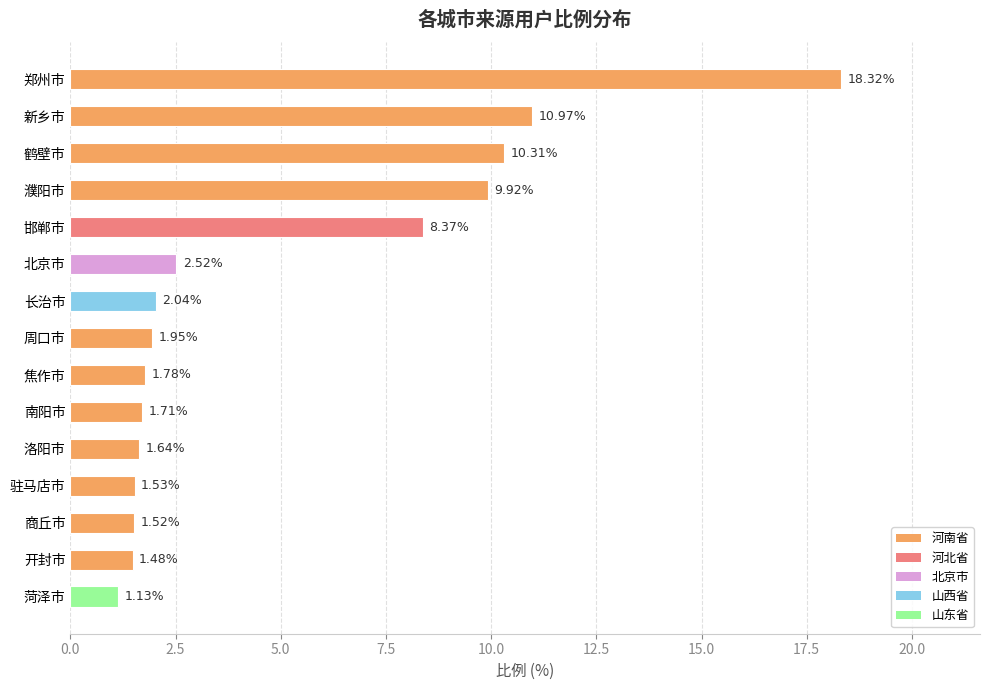

What is the maximum value shown in the chart?

18.3